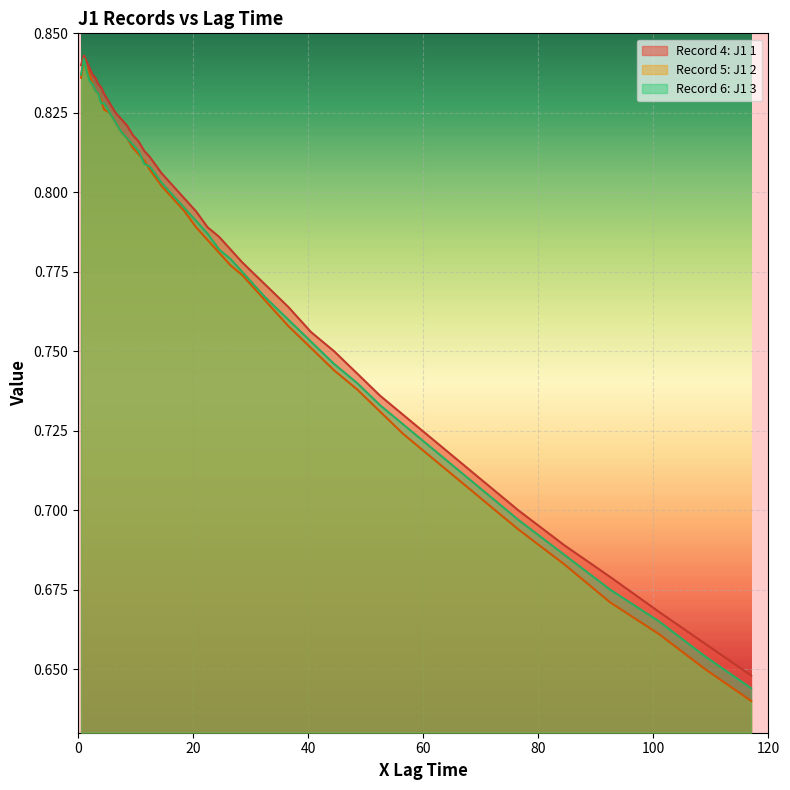

Which series has the widest spread of values?

Record 5: J1 2